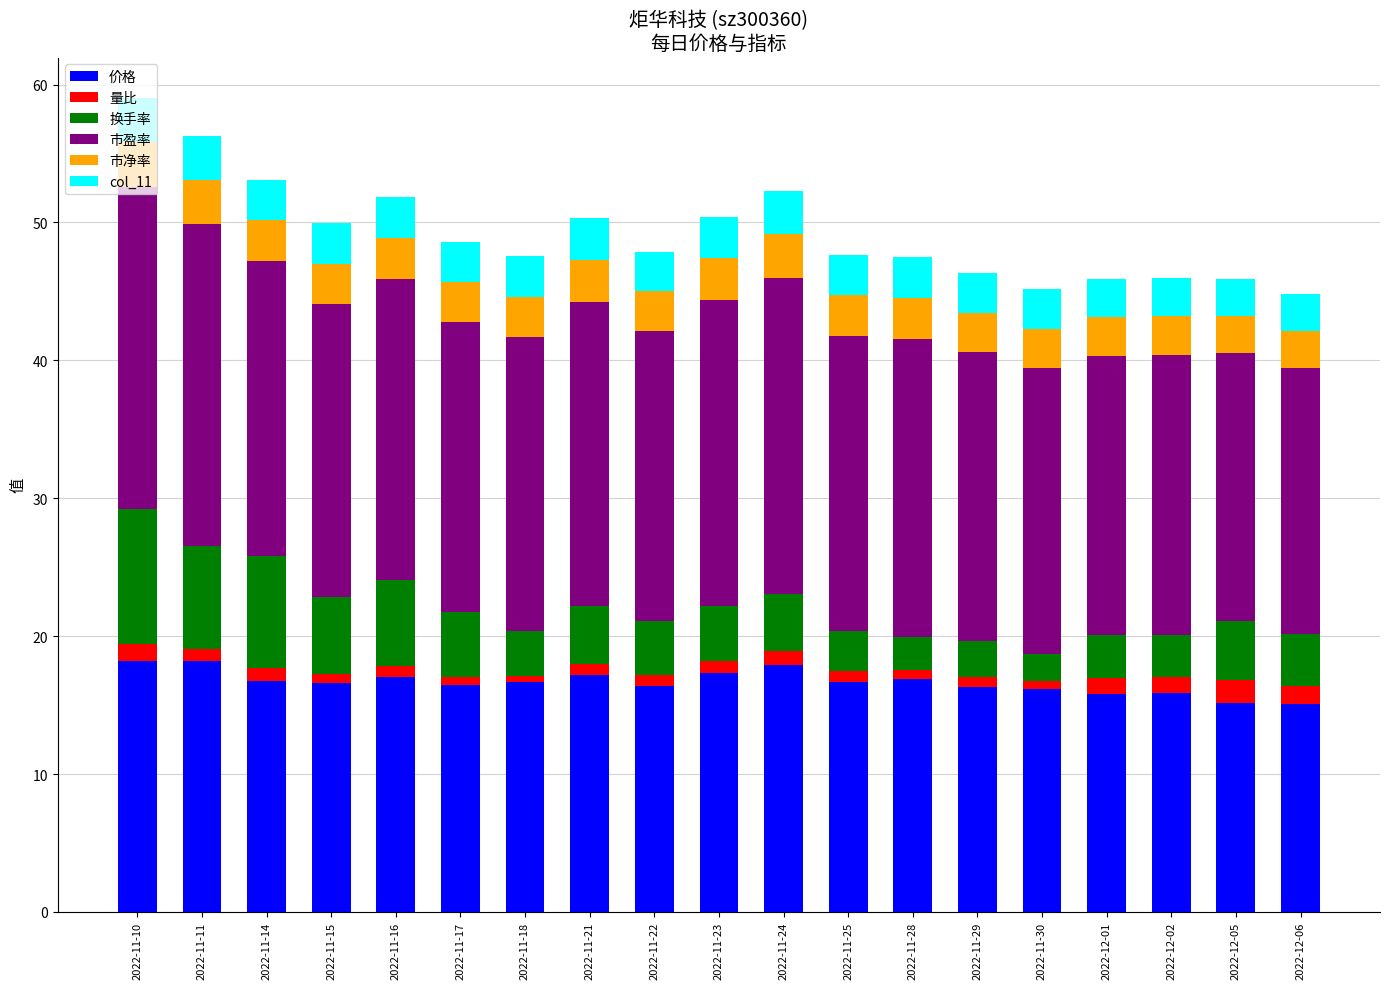

What is the difference between the 价格 values at 2022-11-23 and 2022-11-21?

0.1